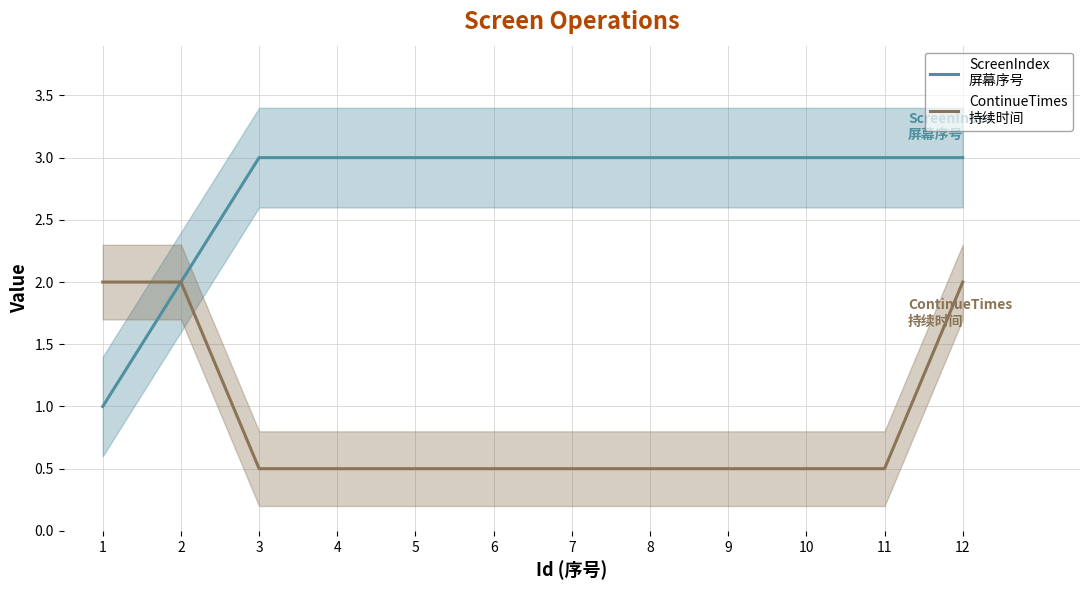

Which series has the largest range (max minus min)?

ScreenIndex
屏幕序号